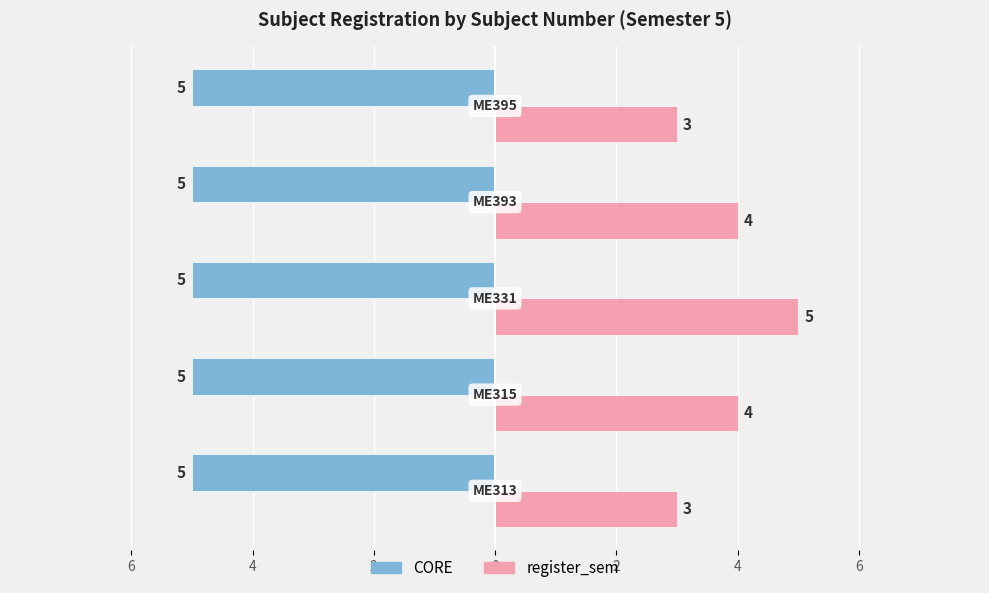

What is the difference between the maximum and minimum values in the register_sem series?

2.0